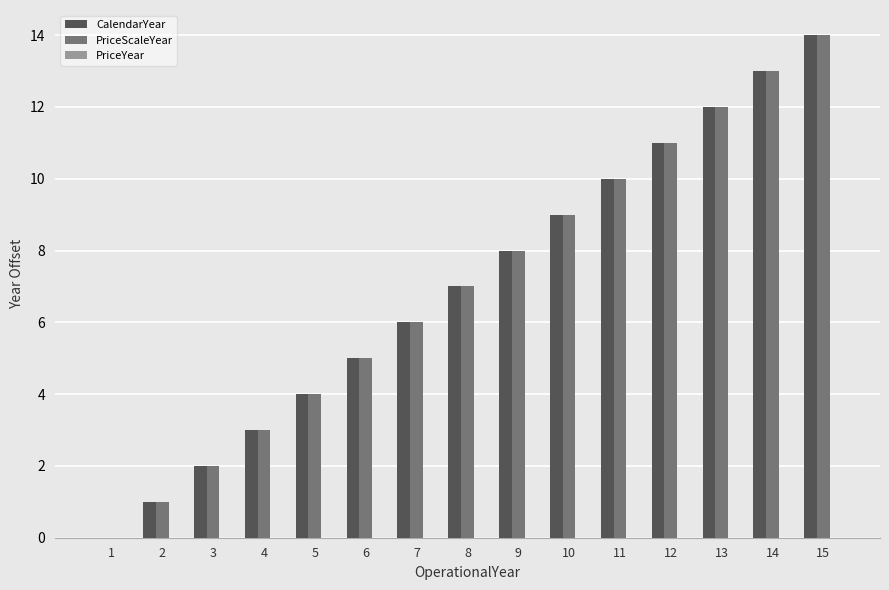

What is the maximum value shown in the chart?

14